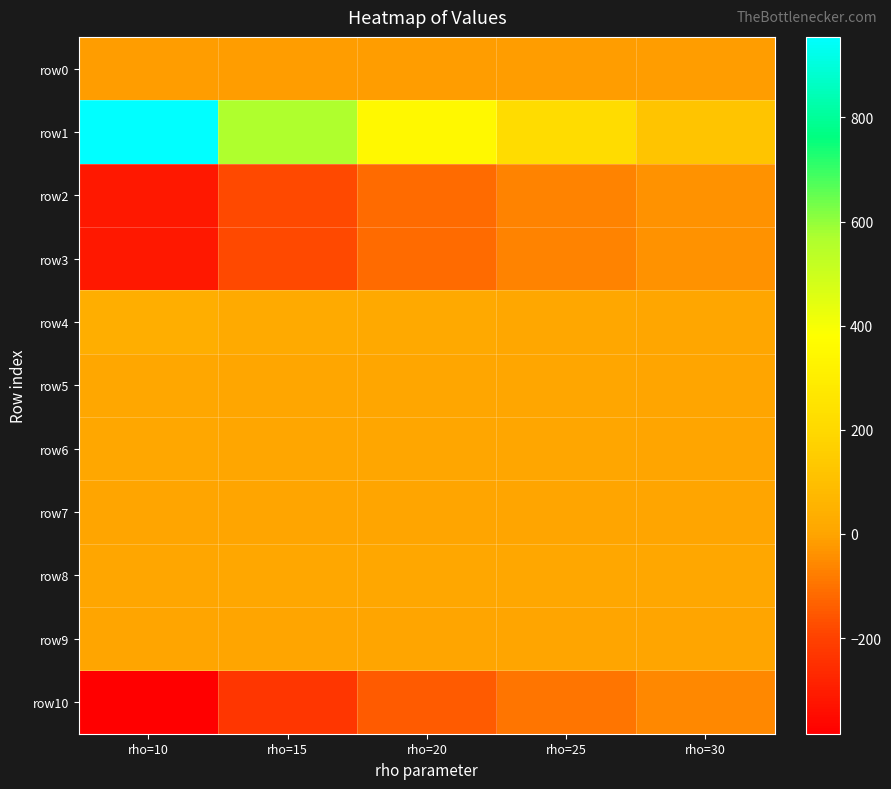

What is the spread (max minus min) of values at rho=10?

1338.5